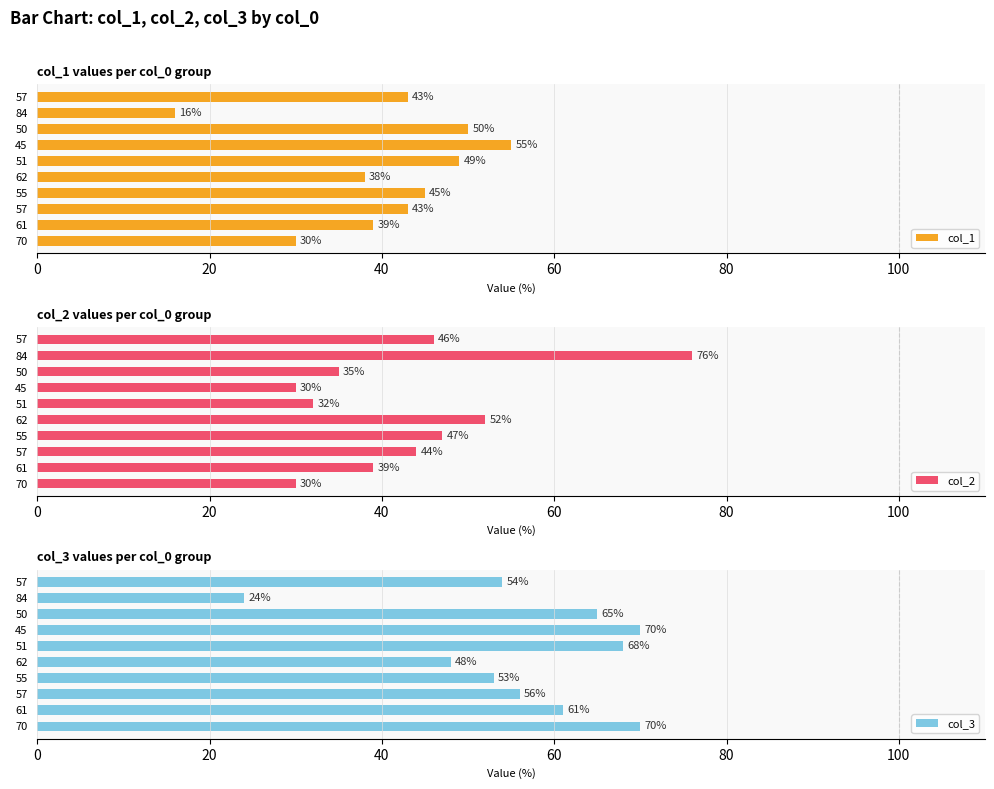

Does the chart contain stacked bars?

No